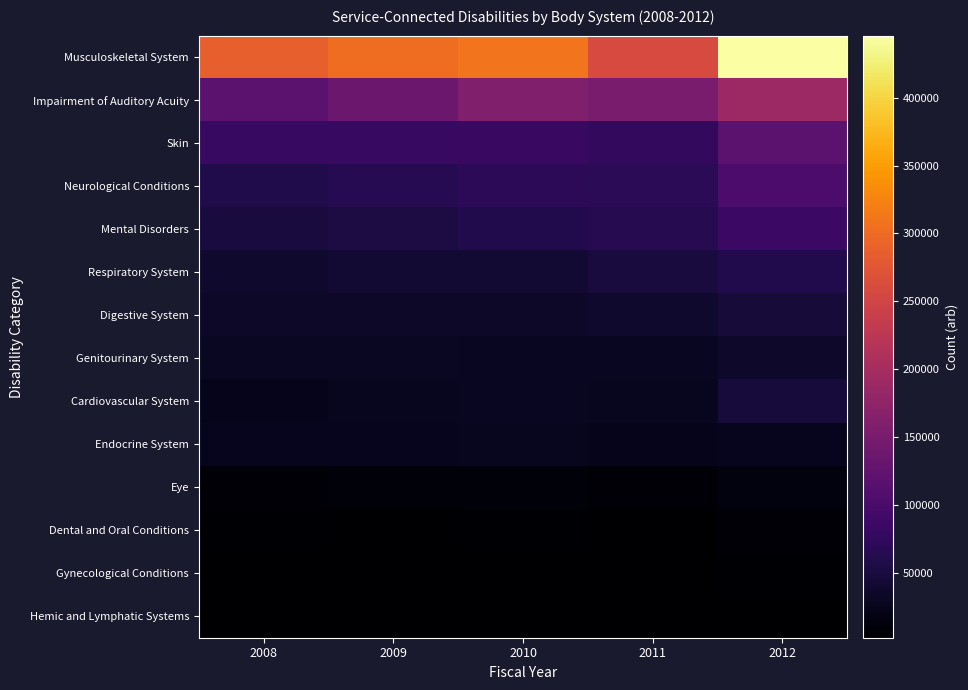

At how many categories does at least one series exceed 301516?

3